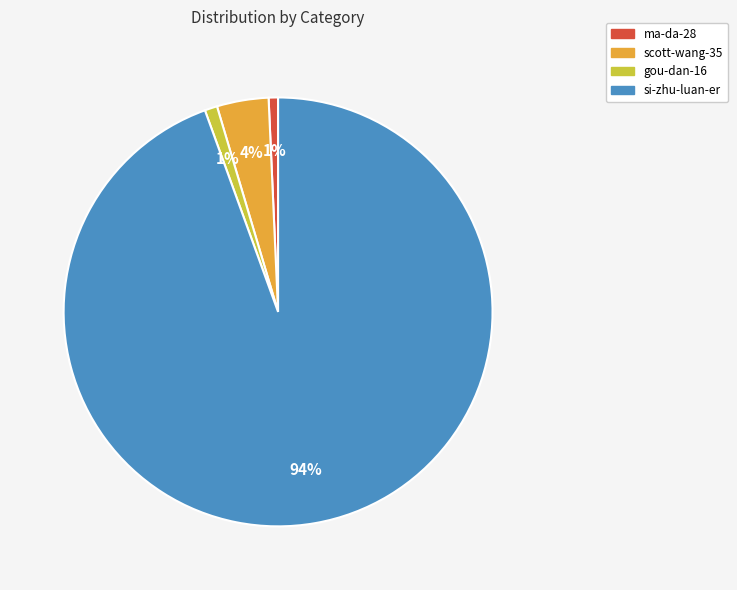

What is the largest slice in the pie chart?

si-zhu-luan-er